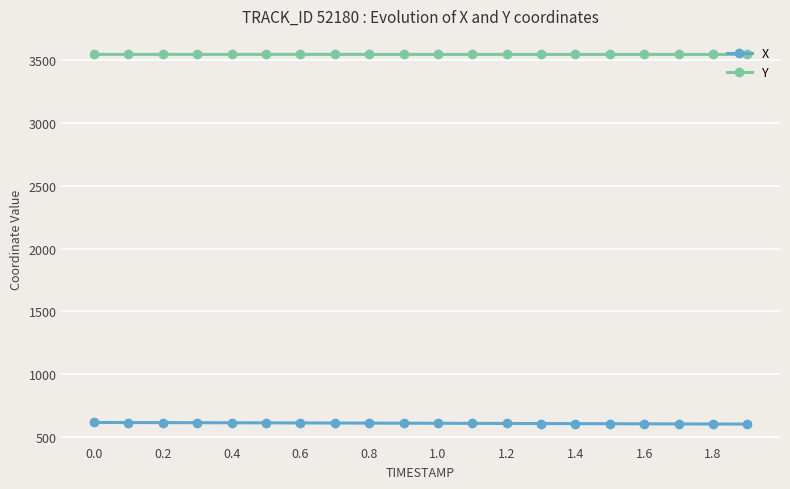

List the series in order of their peak value, highest first.

Y, X